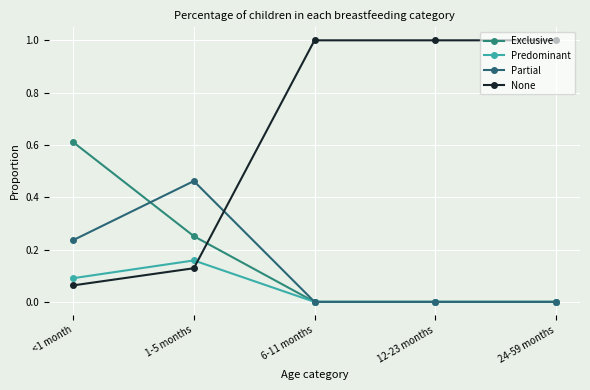

Rank the categories by Partial value from lowest to highest.

6-11 months, 12-23 months, 24-59 months, <1 month, 1-5 months